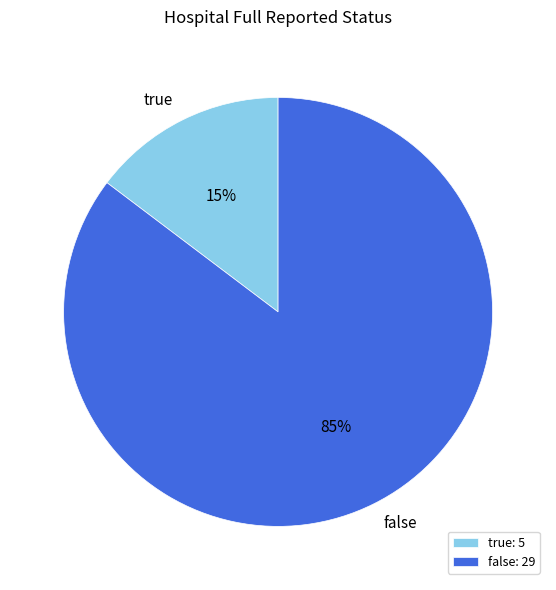

How many slices are in this pie chart?

2